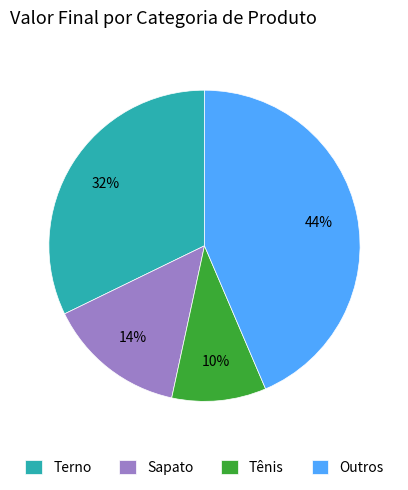

Which slice is the largest?

Outros